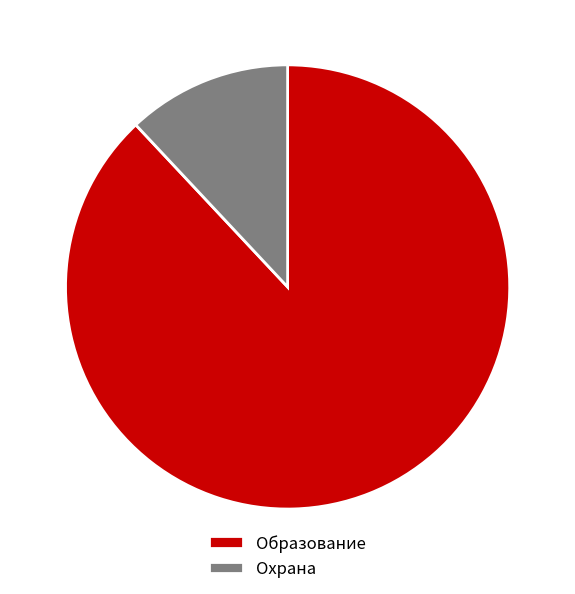

Rank the categories by value from highest to lowest.

Образование, Охрана